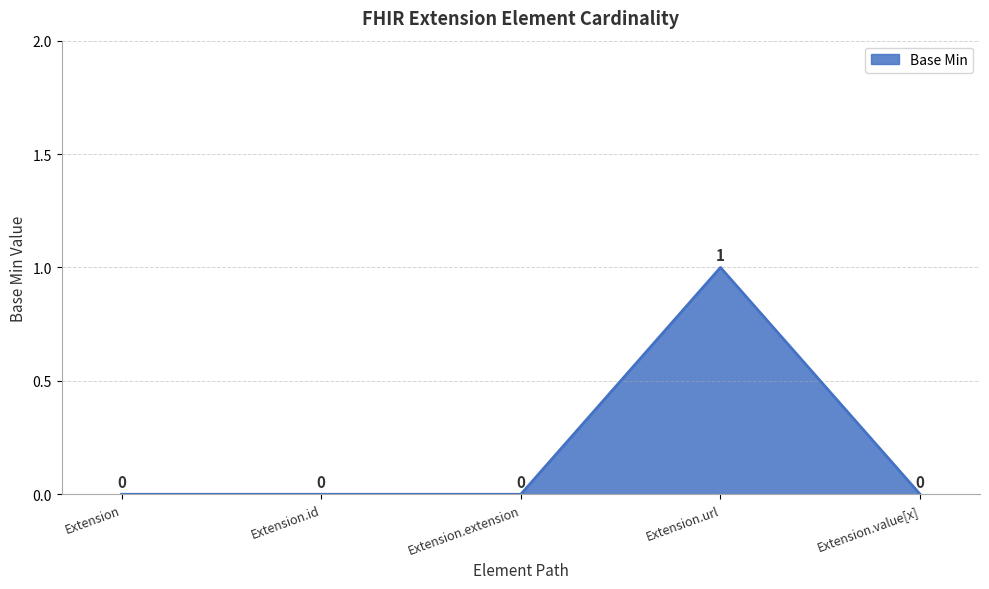

What position from the right is Extension.value[x]?

1